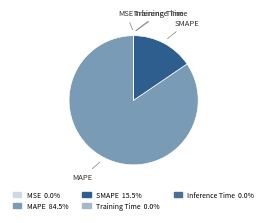

What is the largest slice in the pie chart?

MAPE